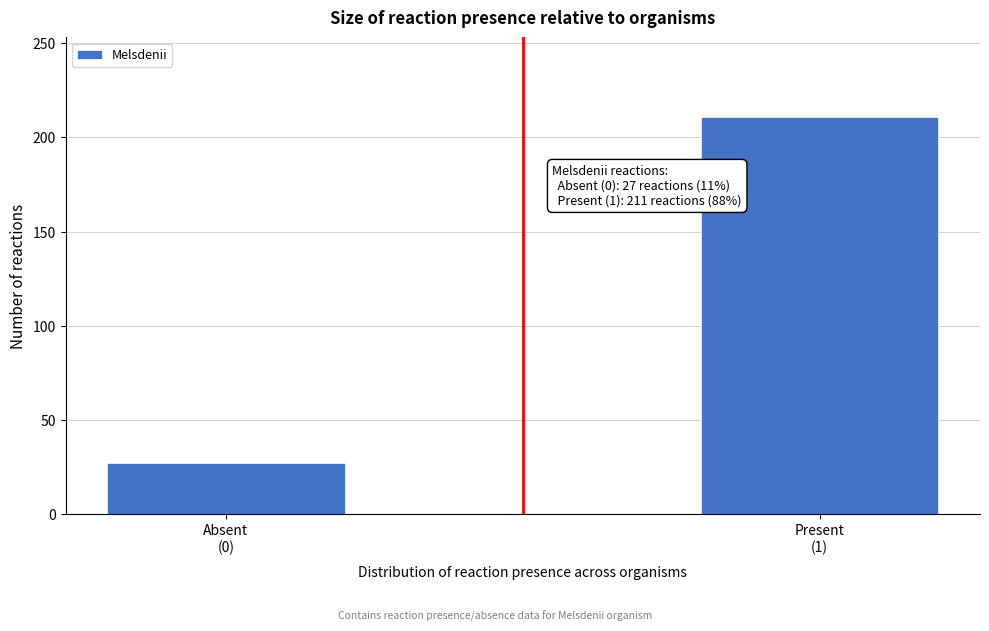

Reading right to left, what are all the values shown in this chart?

211	27